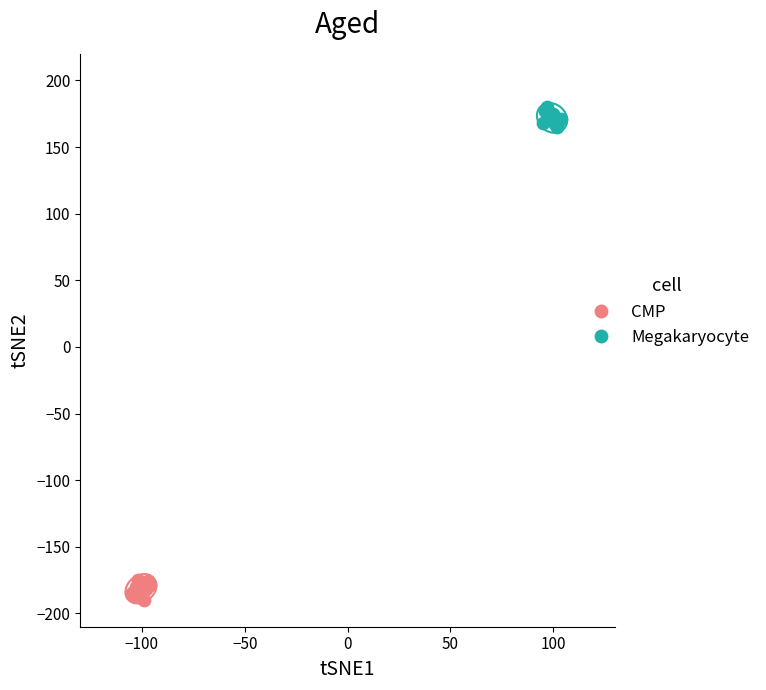

Which series reaches the maximum Y coordinate?

Megakaryocyte